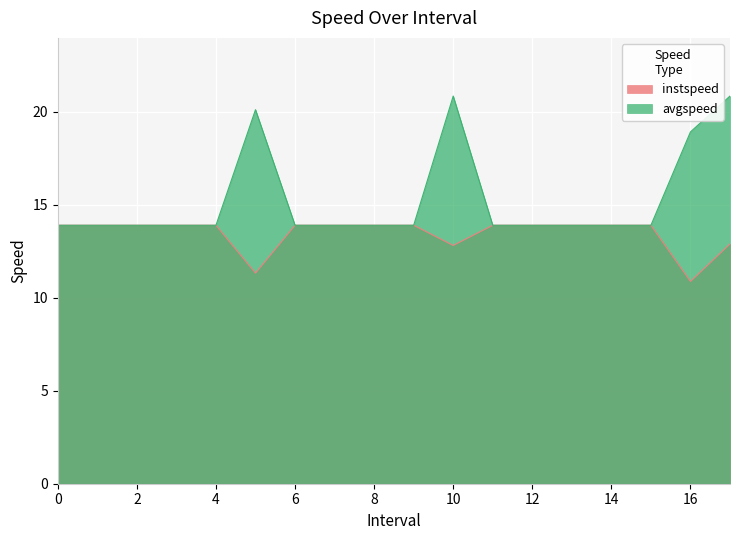

At how many categories does at least one series exceed 15?

4